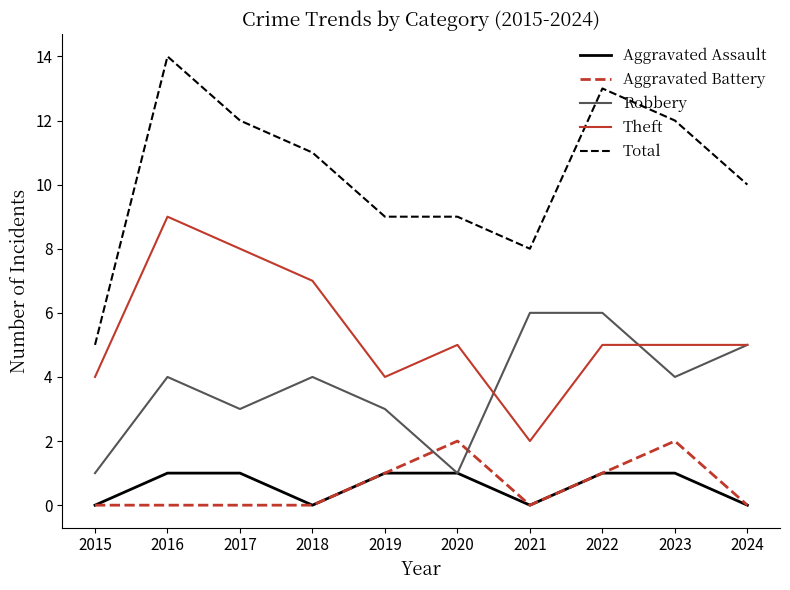

At which label does Total reach its peak?

2016